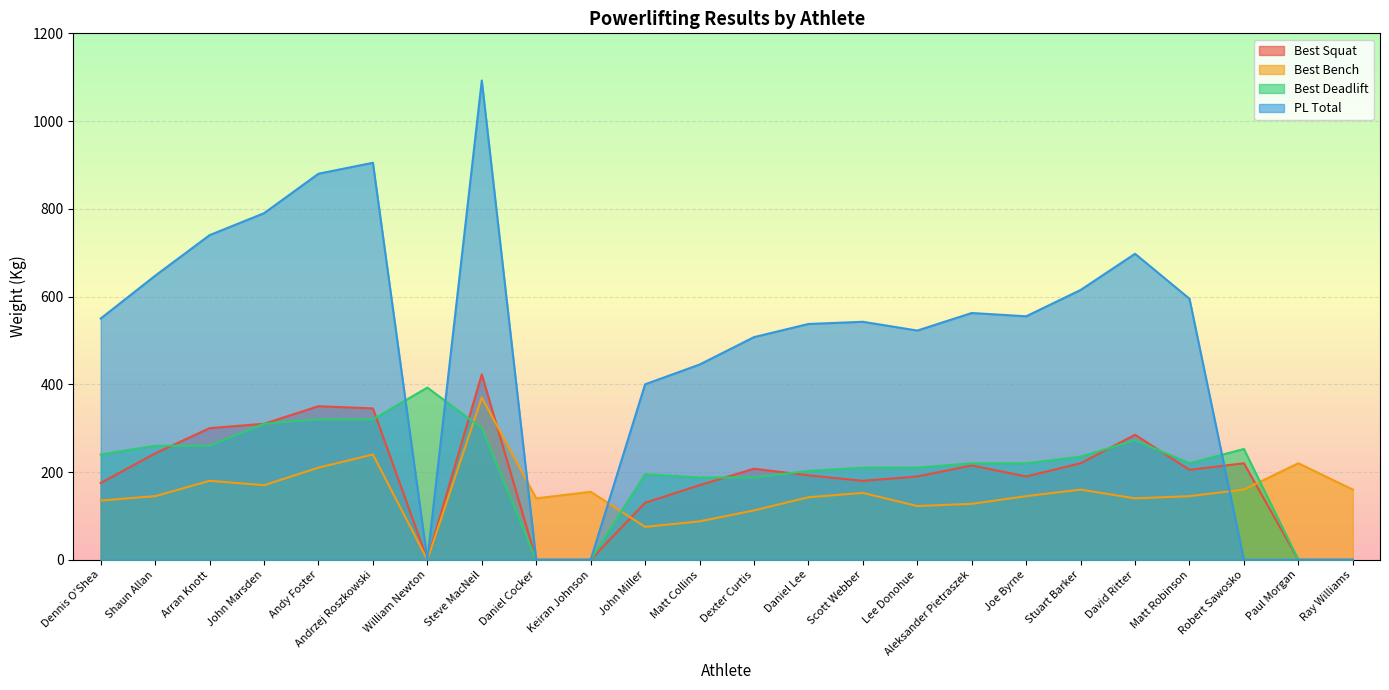

What are all the series names shown in the legend?

Best Squat, Best Bench, Best Deadlift, PL Total